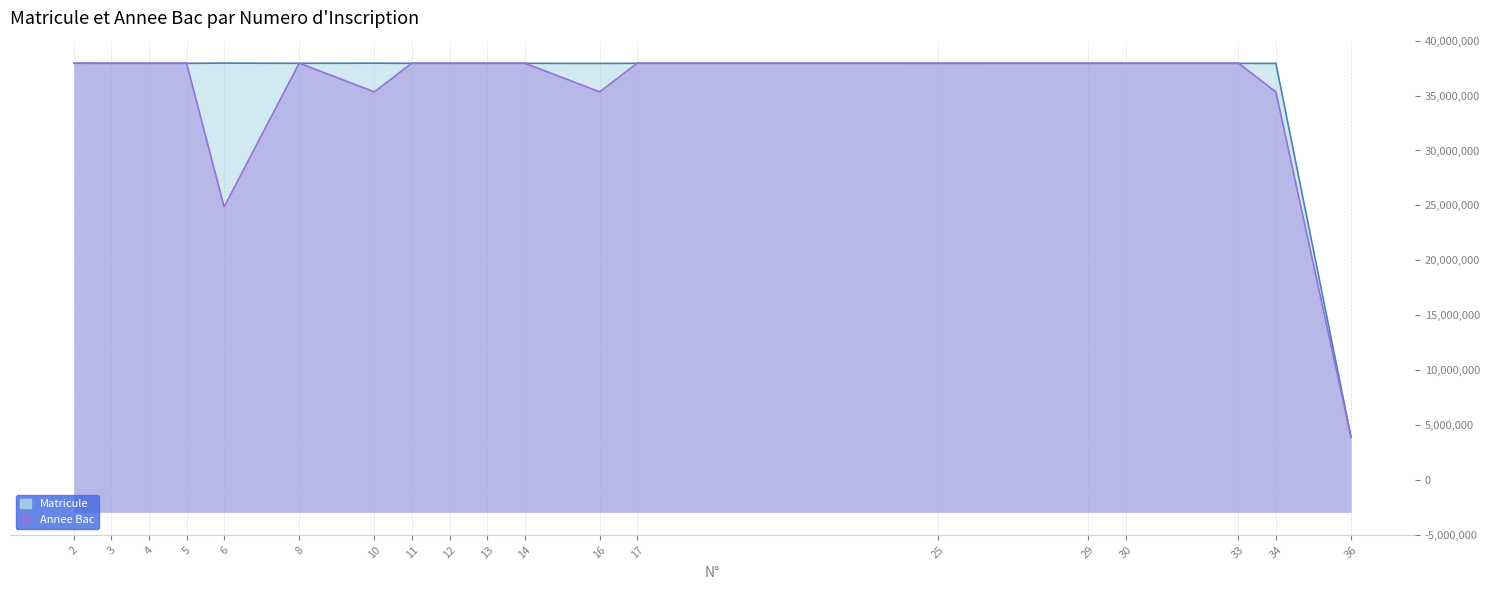

Rank the series by their average value, from lowest to highest.

Annee Bac, Matricule